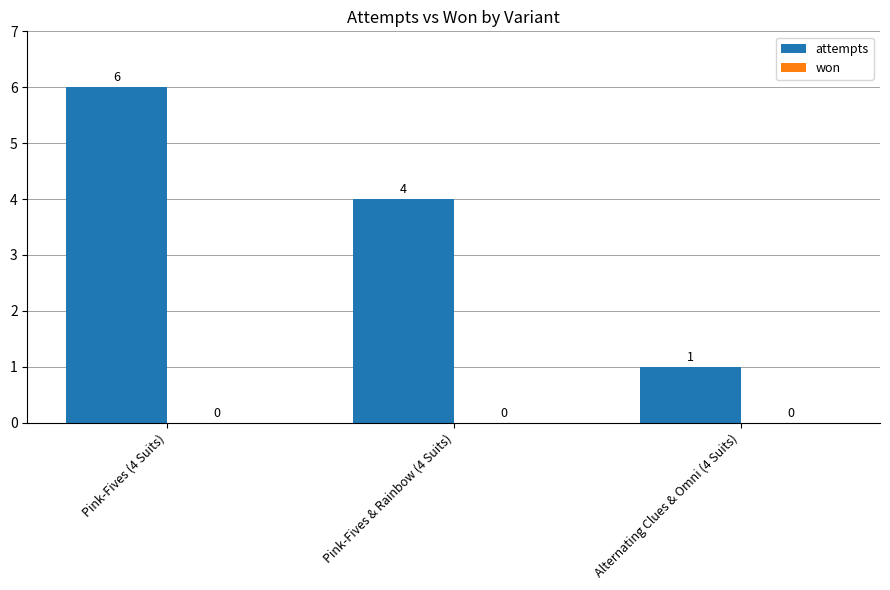

How many bars are there in total?

3